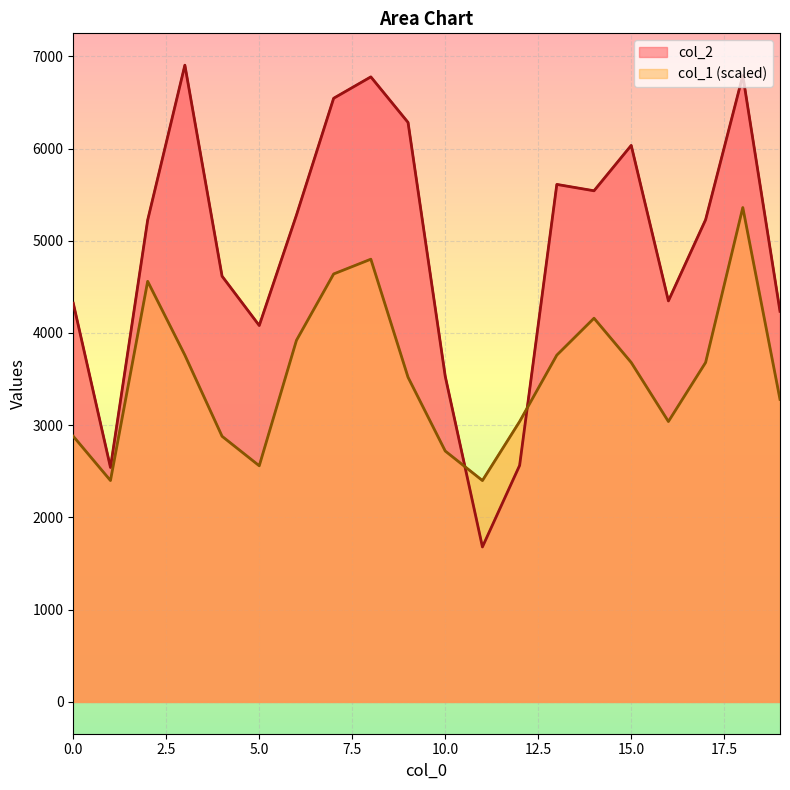

Where does the col_1 series first go above 3680?

2